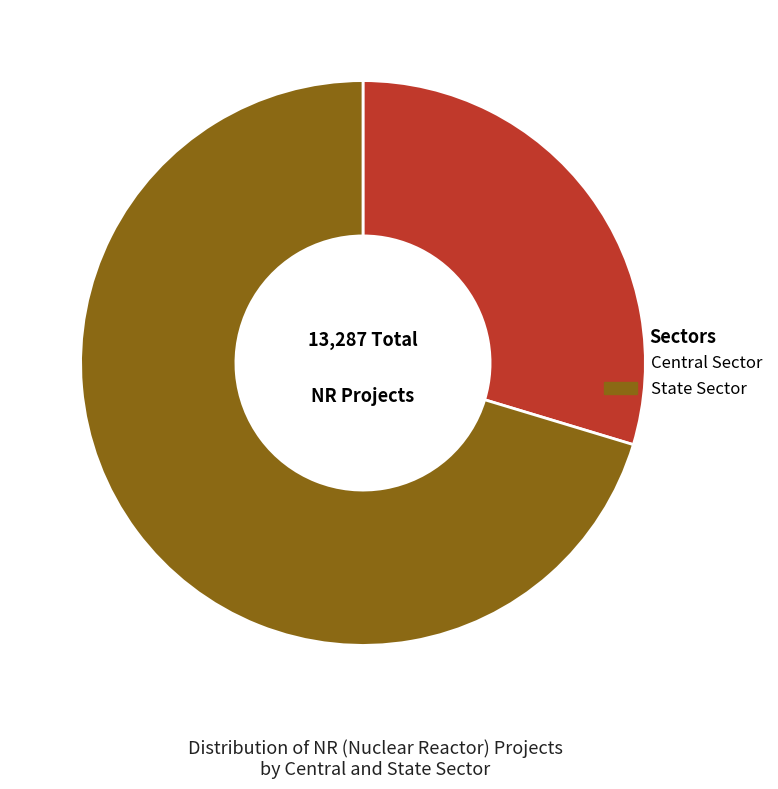

Combined, do State Sector and Central Sector account for over 50%?

Yes